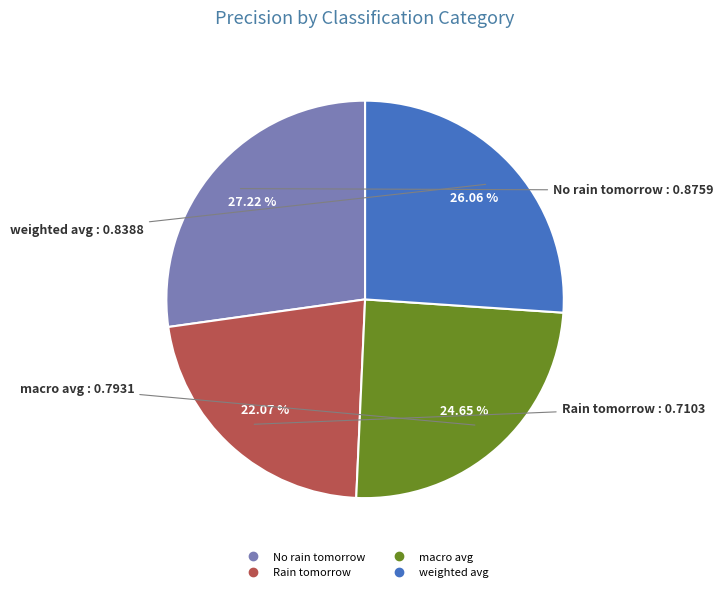

The macro avg slice represents 32% of the pie. True or false?

False